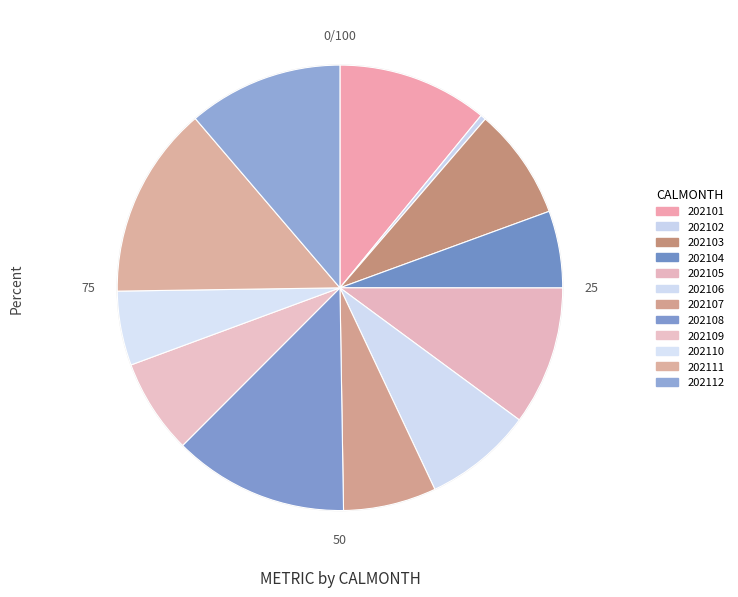

Which slice is the largest?

202111